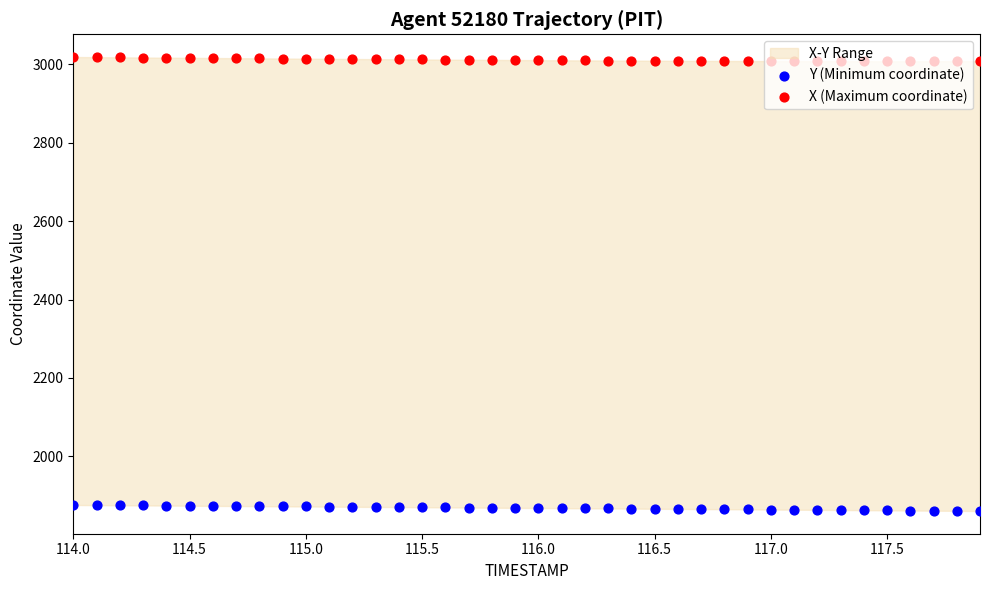

Which series has the largest Y range (max minus min)?

Y (Minimum coordinate)